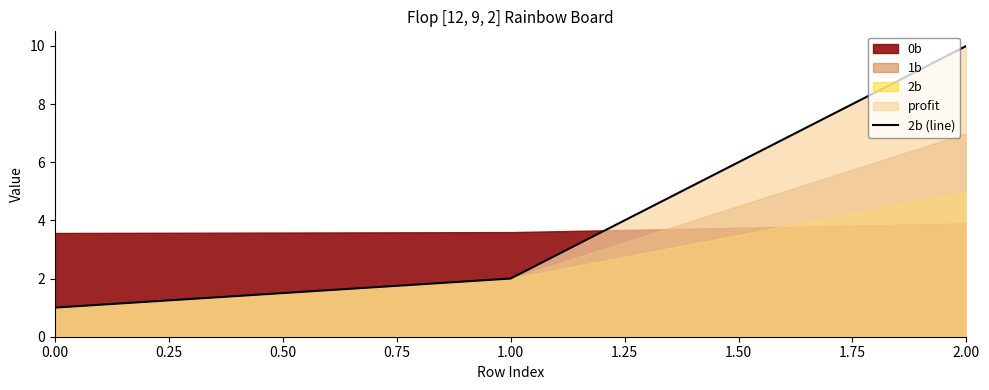

Rank the categories by 2b (line) value from lowest to highest.

0.00, 1.00, 2.00